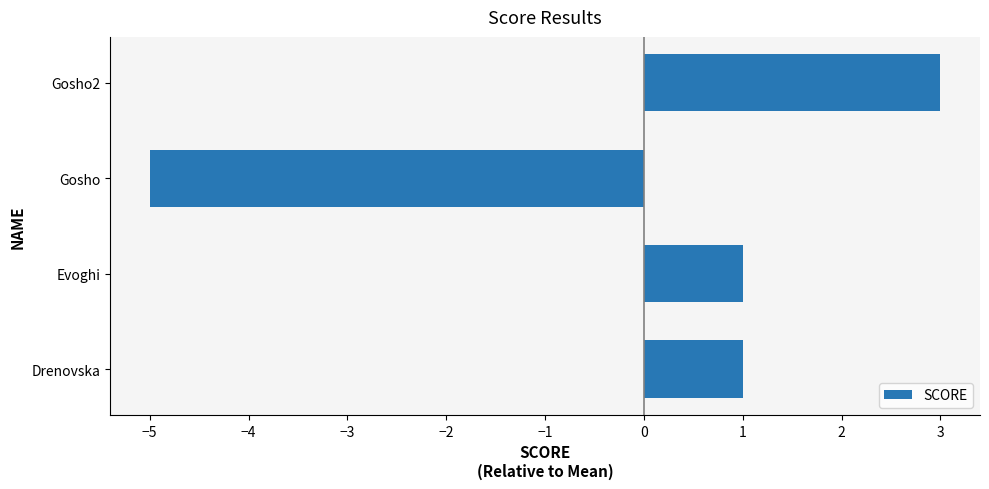

At which category does the chart reach its minimum across all series?

Gosho